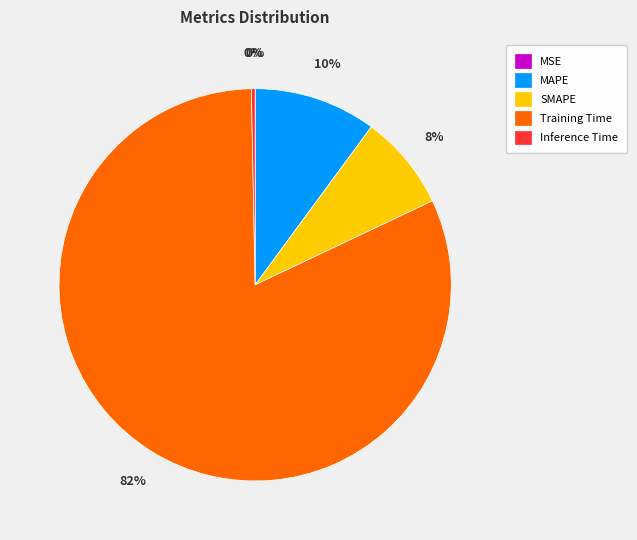

To the nearest percent, what percentage of the pie is SMAPE?

8%